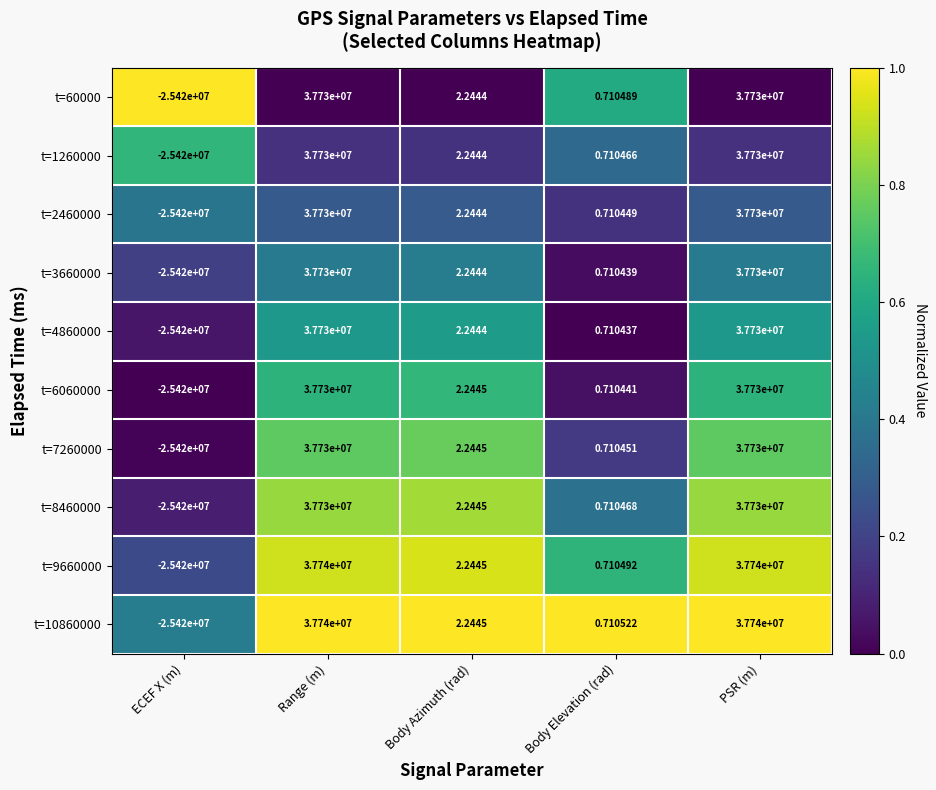

Which category has the lowest value across all series?

ECEF X (m)